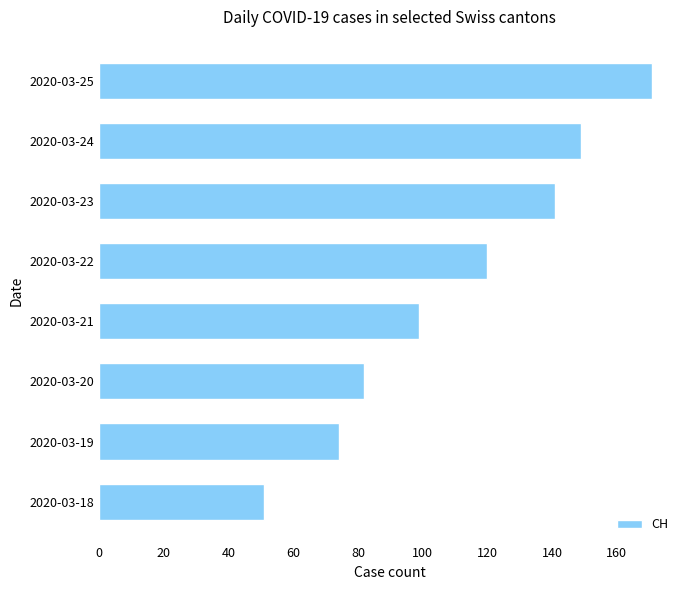

The chart shows a value of 23 at 2020-03-19. True or false?

False